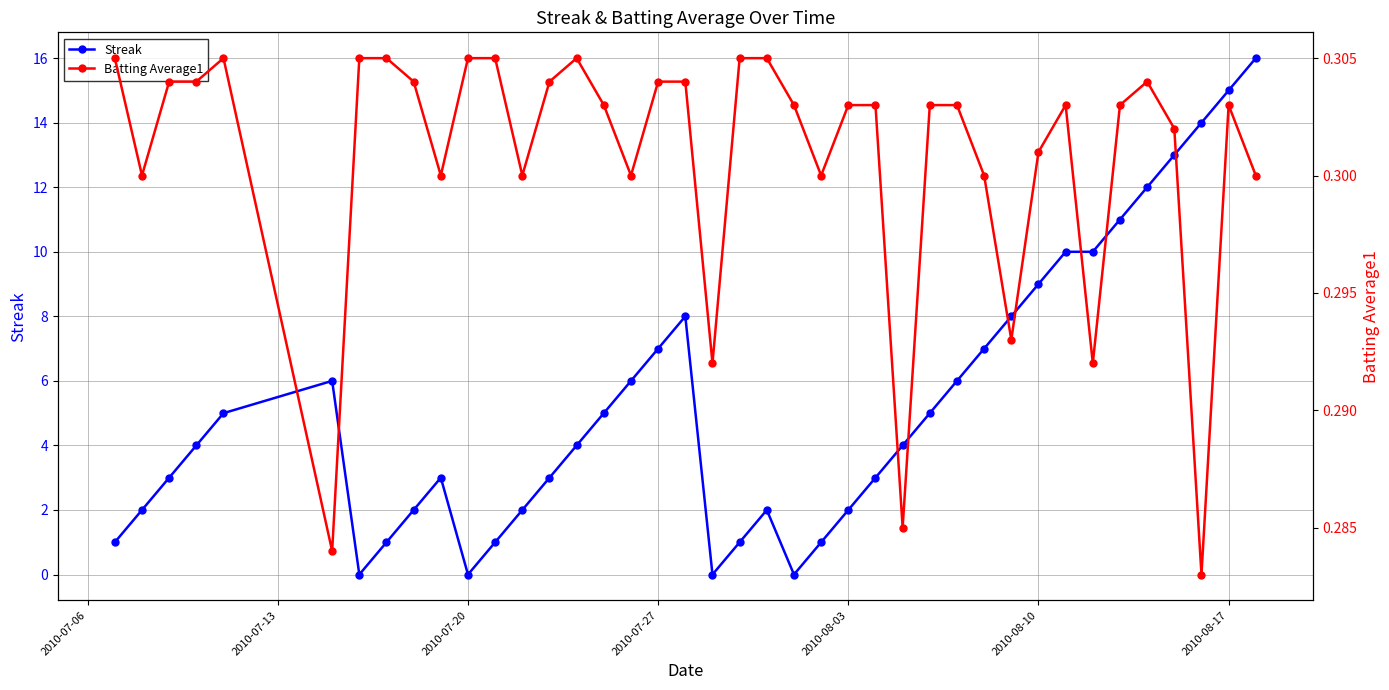

List the series in order of their peak value, highest first.

Streak, Batting Average1